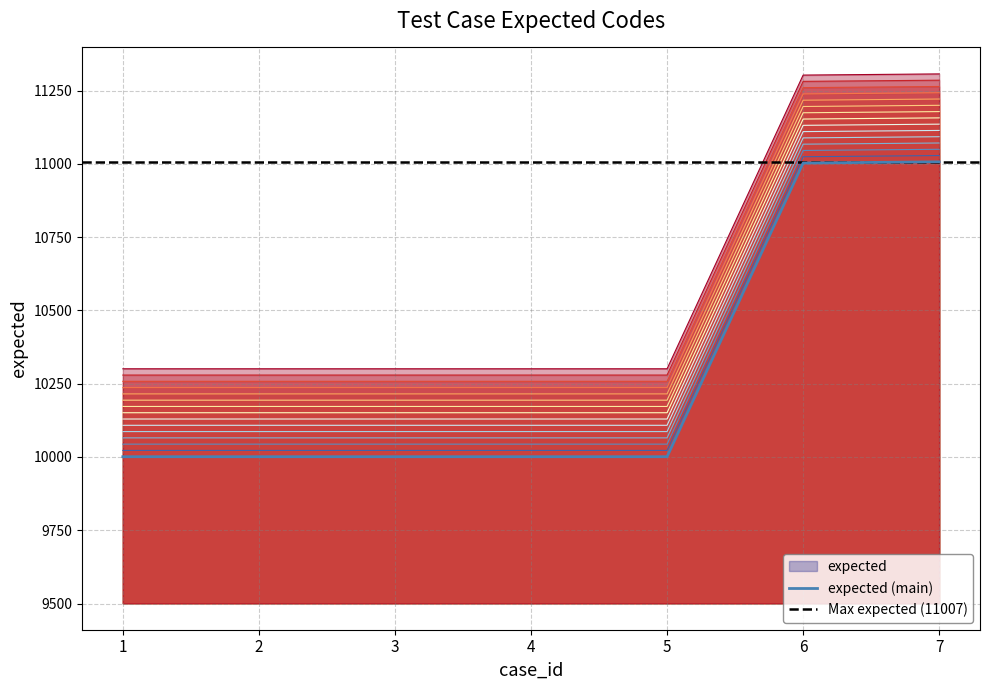

True or false: the data shows 3609 at 3.

False